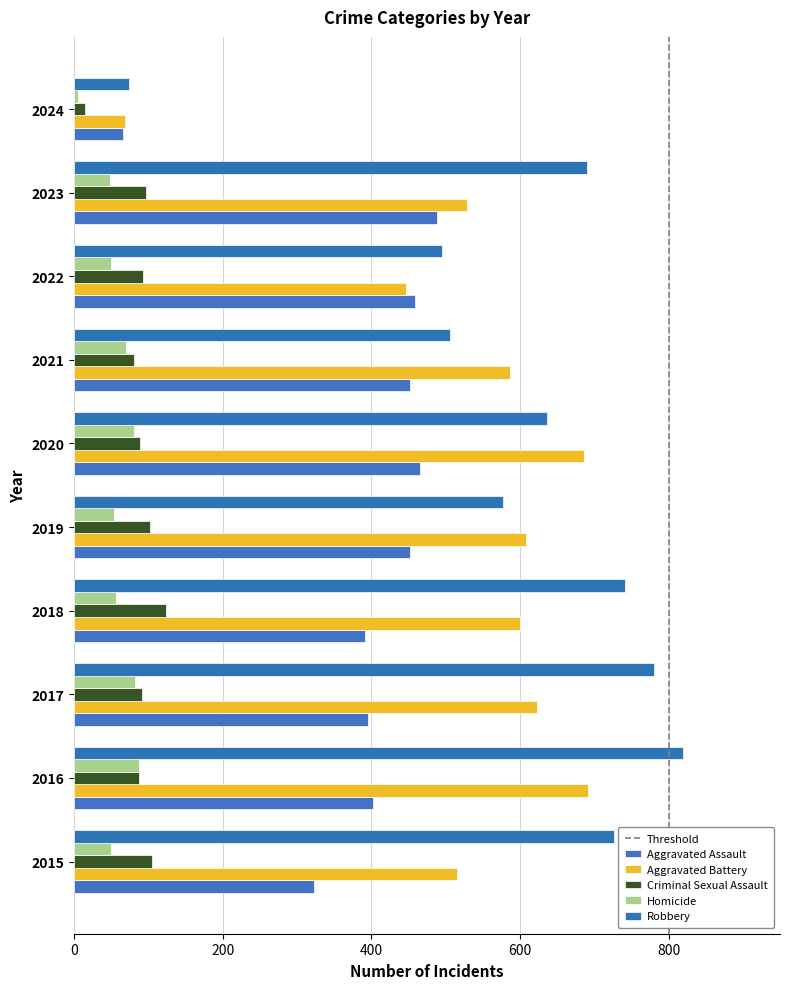

Between 2019 and 2024, which series saw the biggest shift?

Aggravated Battery